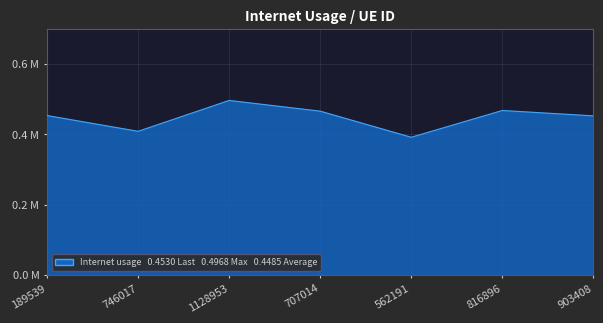

What is the difference between the maximum and second lowest values?

0.1